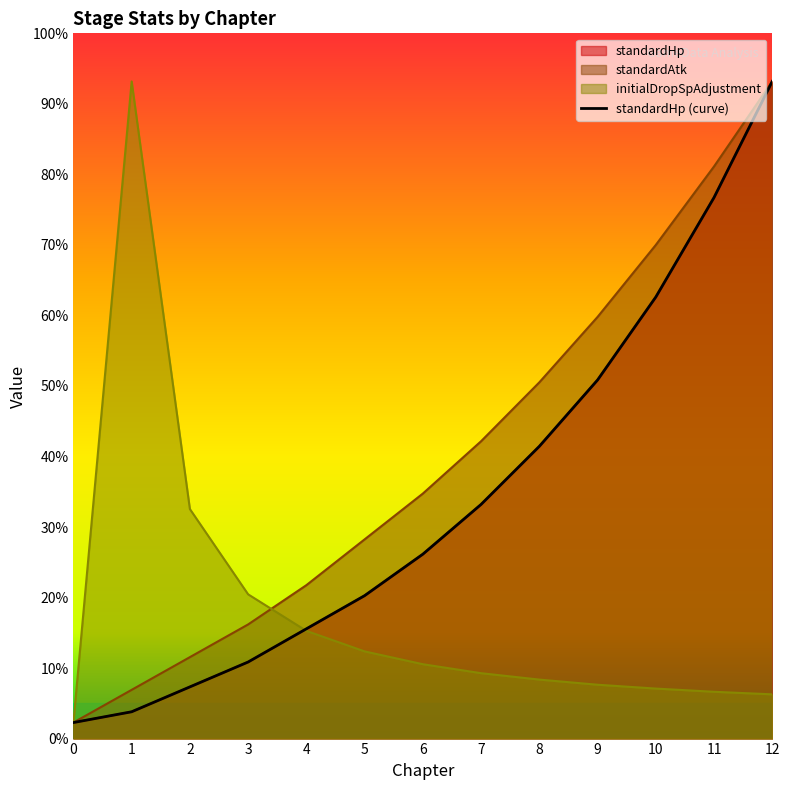

The value of standardAtk at 7 is 371.0. True or false?

True